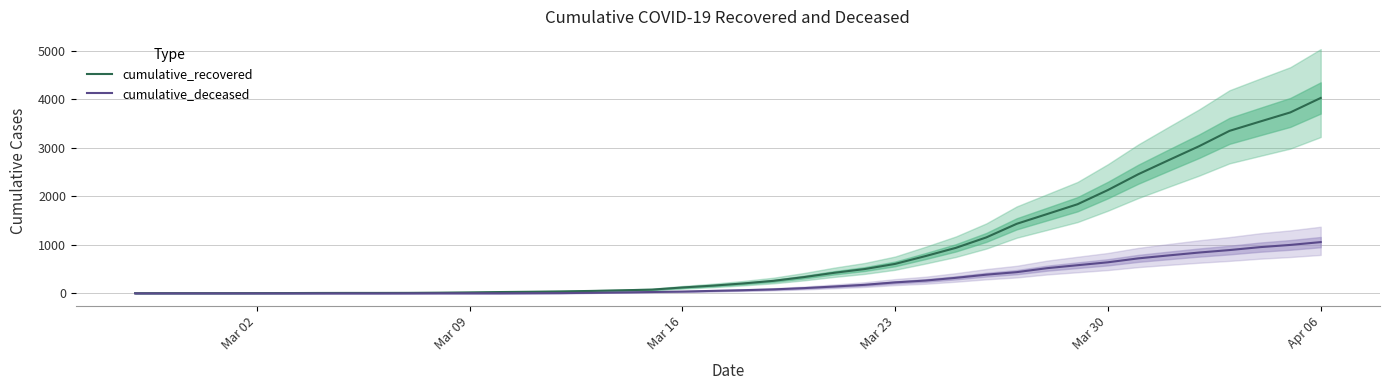

At which label is cumulative_recovered closest to 2014?

Mar 30